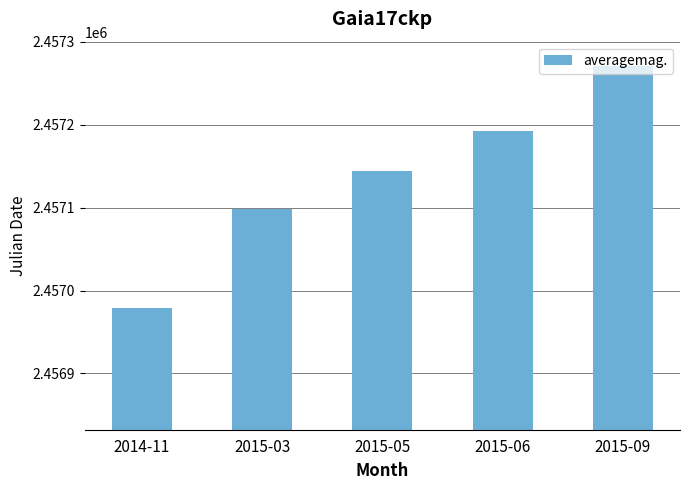

Does the chart contain any negative values?

No